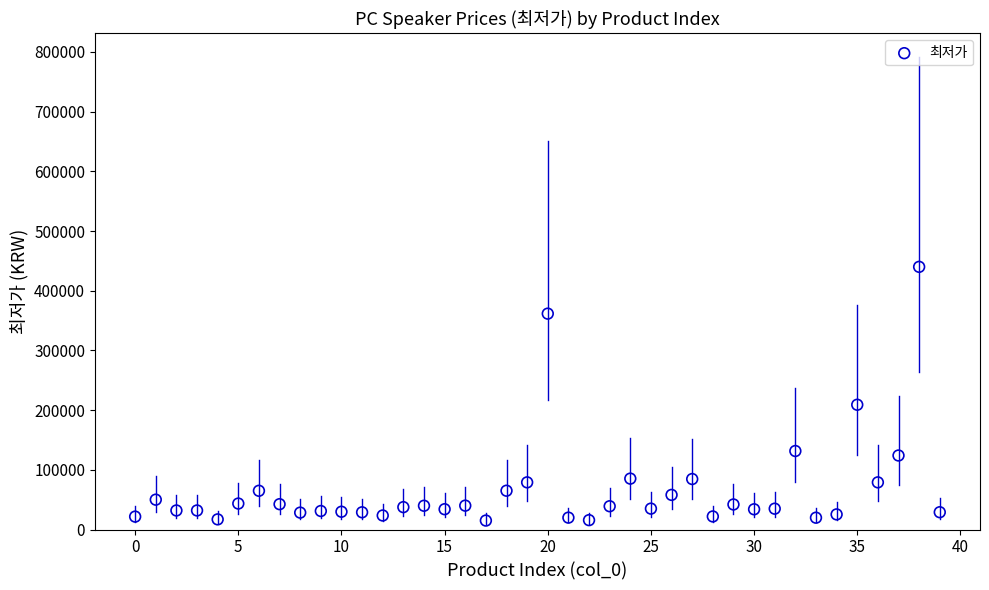

What Y value in the scatter plot is closest to 227505?

209000